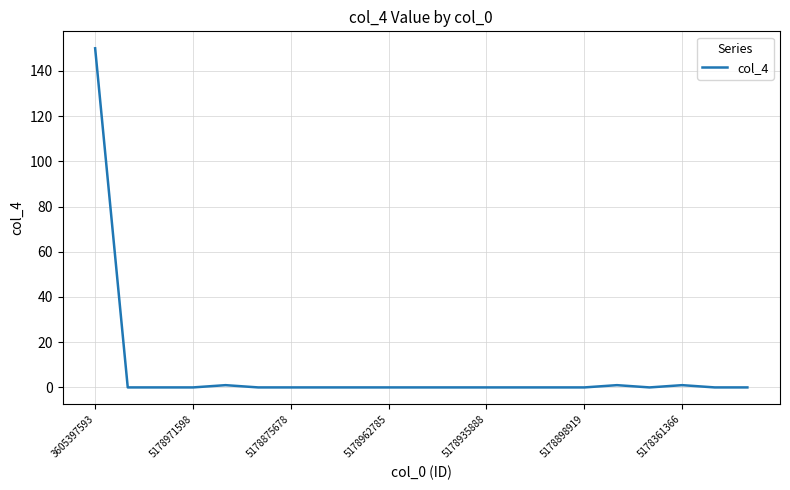

What is the difference between the maximum and minimum values?

150